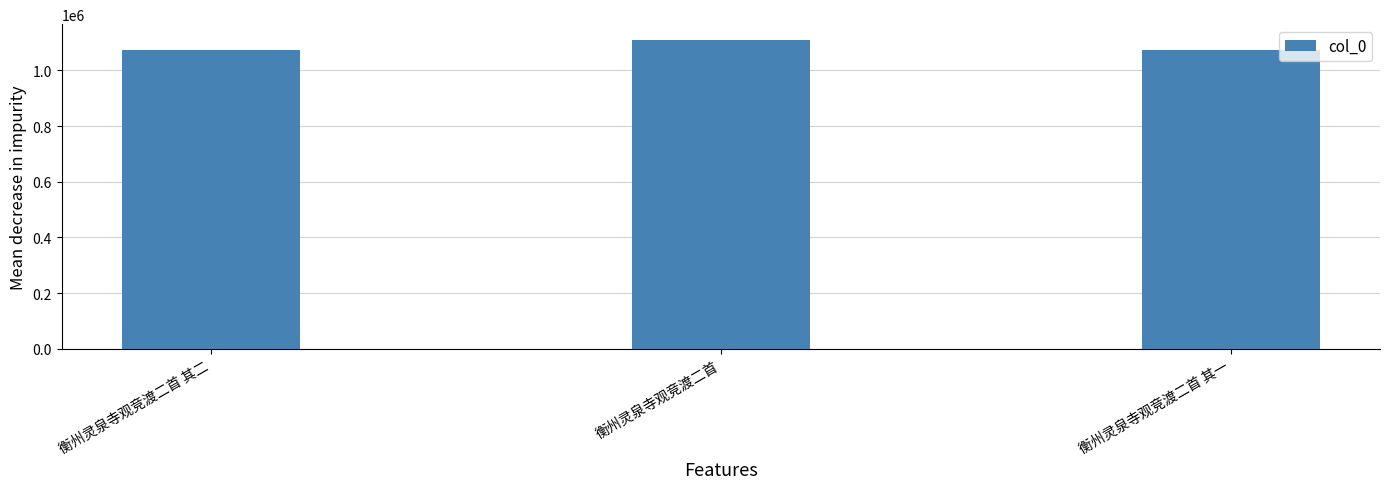

What is the label of the 3rd bar from the left?

衡州灵泉寺观竞渡二首 其一